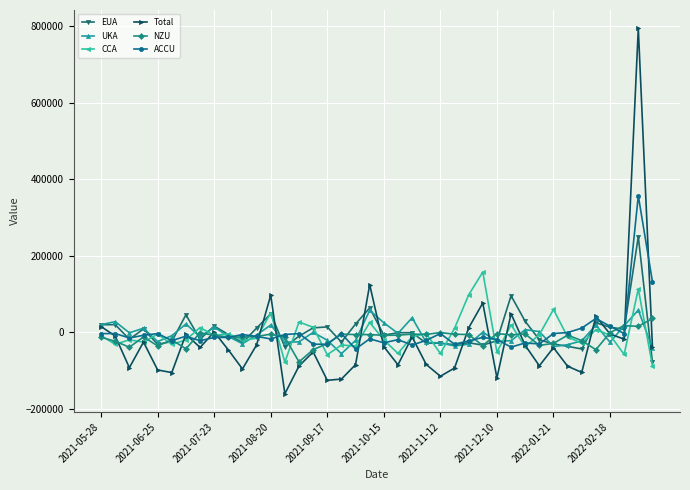

What is the greatest value displayed?

794817.8